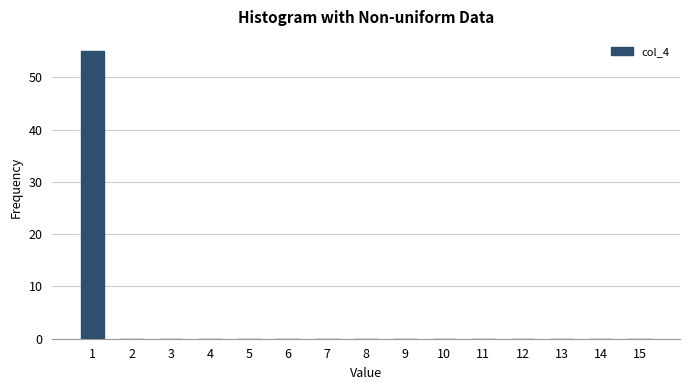

Reading left to right, list all the values displayed in this chart.

1=55	2=0	3=0	4=0	5=0	6=0	7=0	8=0	9=0	10=0	11=0	12=0	13=0	14=0	15=0